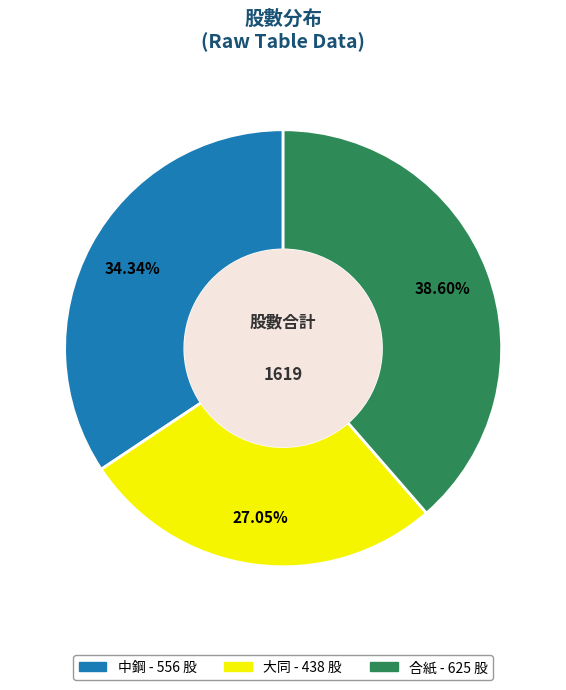

To the nearest percent, what portion does 中鋼 represent?

34%